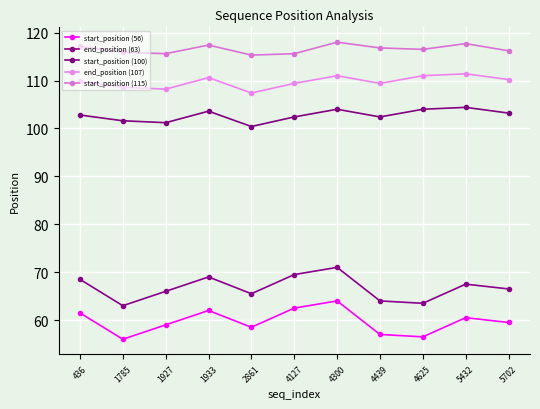

Which category has the lowest value in the start_position (100) series?

2861